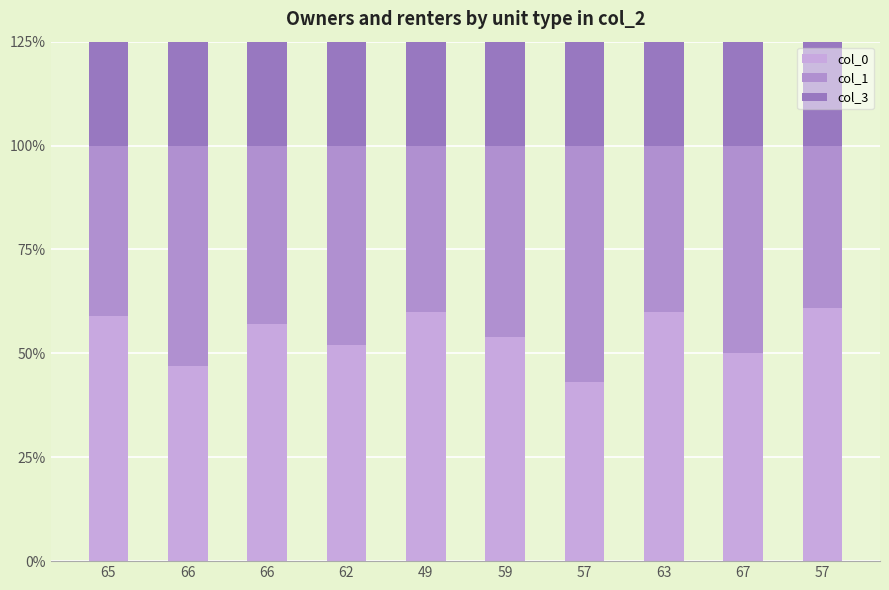

Which category has the highest value across all series?

57